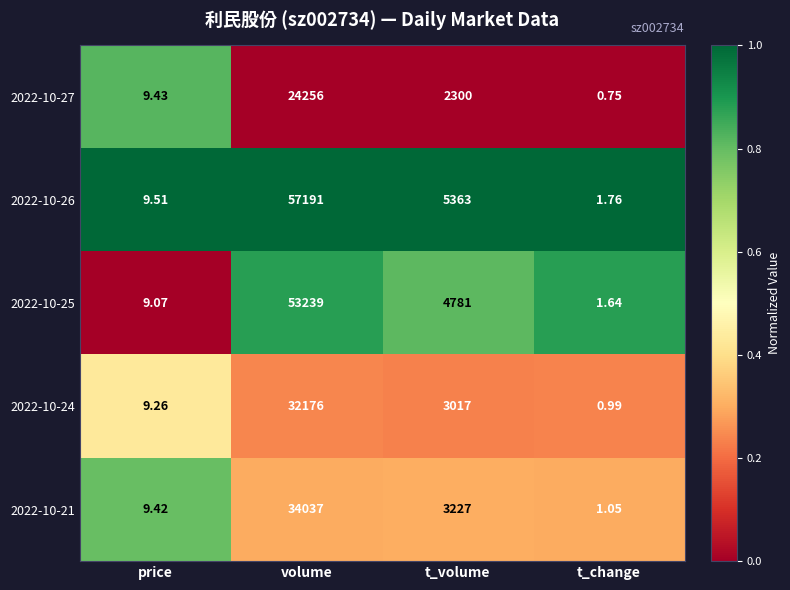

How many data points does each series have?

4